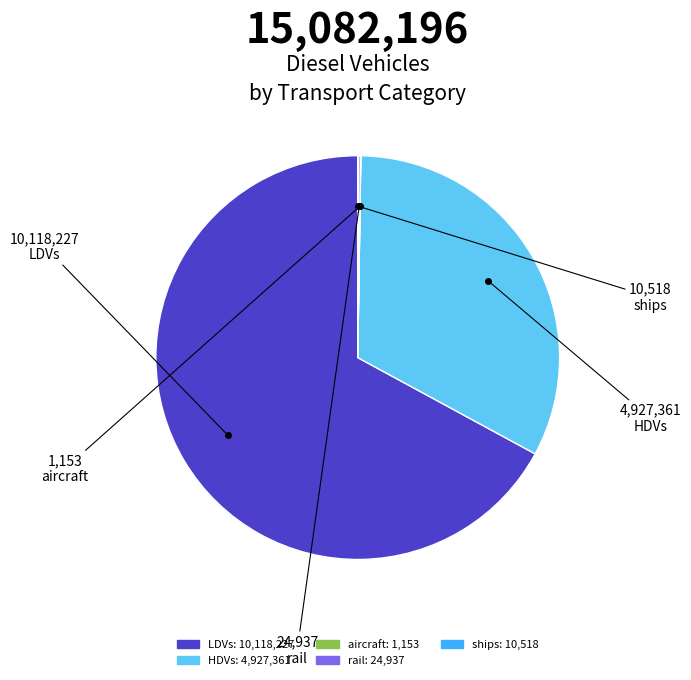

Approximately how many times larger is the value at LDVs compared to HDVs?

2.1